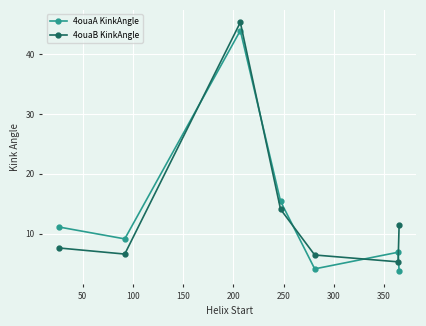

What is the difference between the maximum and minimum values in the 4ouaA KinkAngle series?

40.3